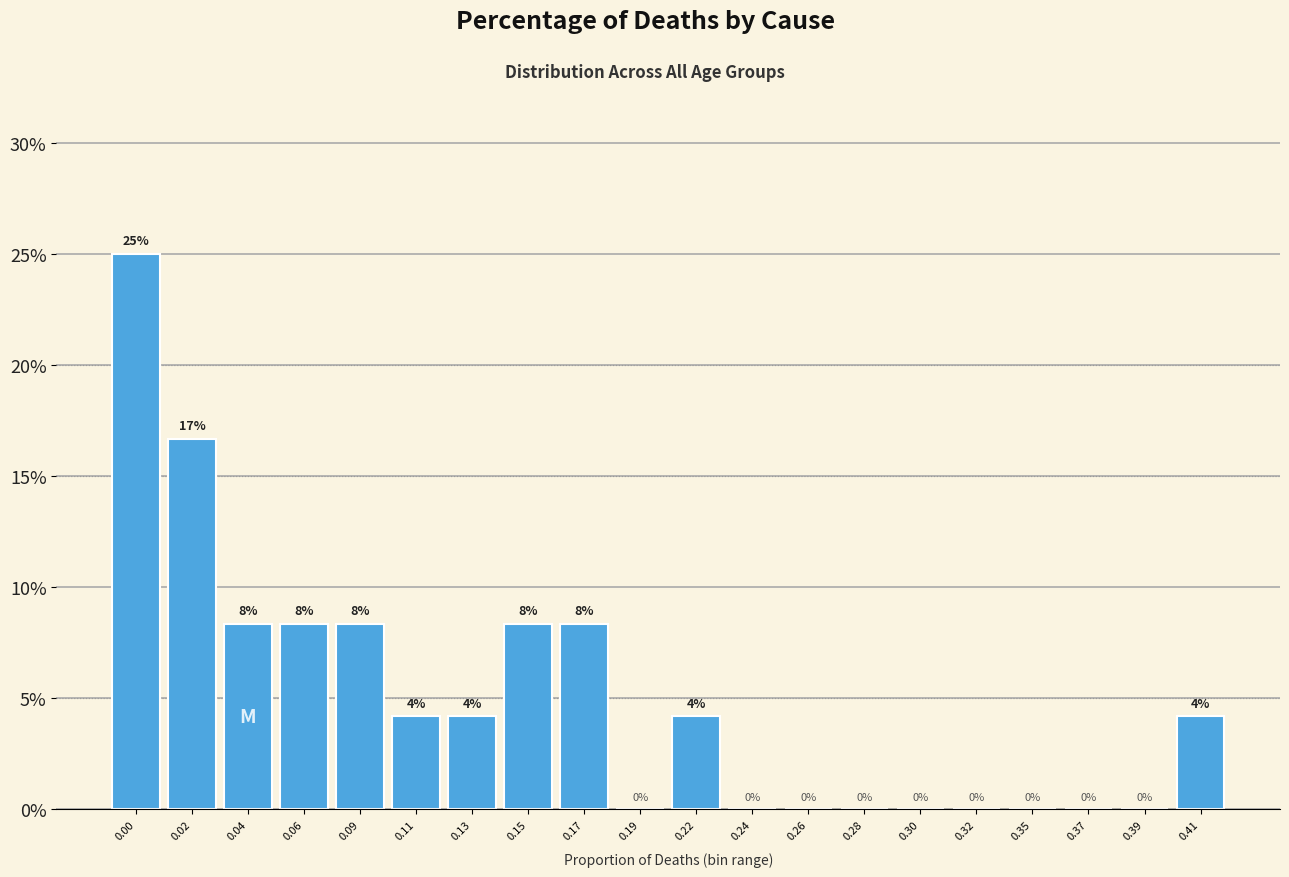

Which has a higher value, 0.26 or 0.04?

0.04